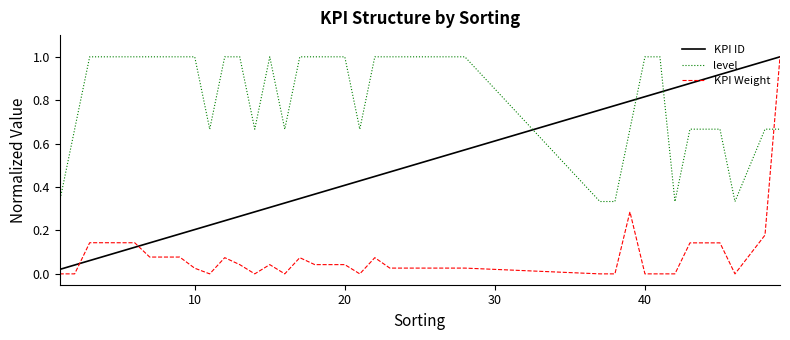

How many lines are shown in the chart?

3